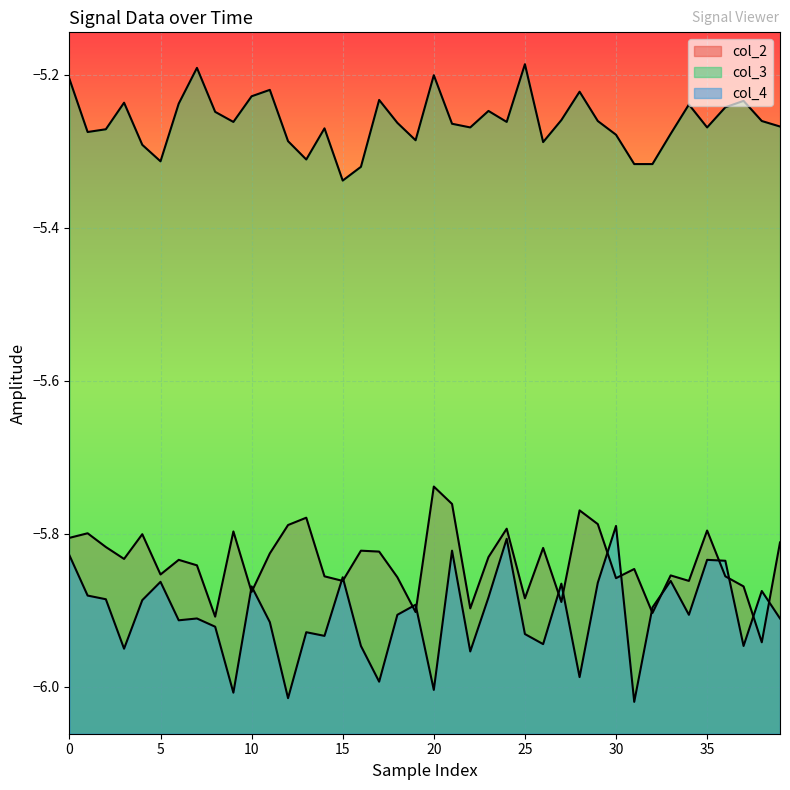

What is the highest value of the col_4 series?

-5.8